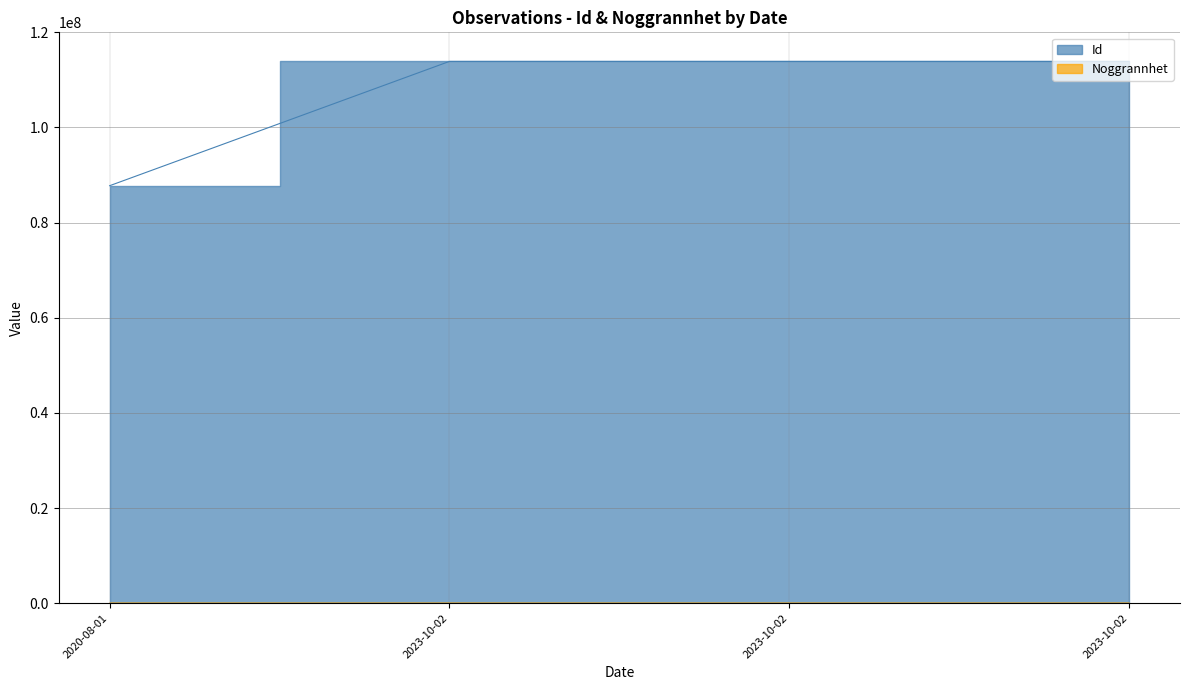

How many lines are shown in the chart?

2